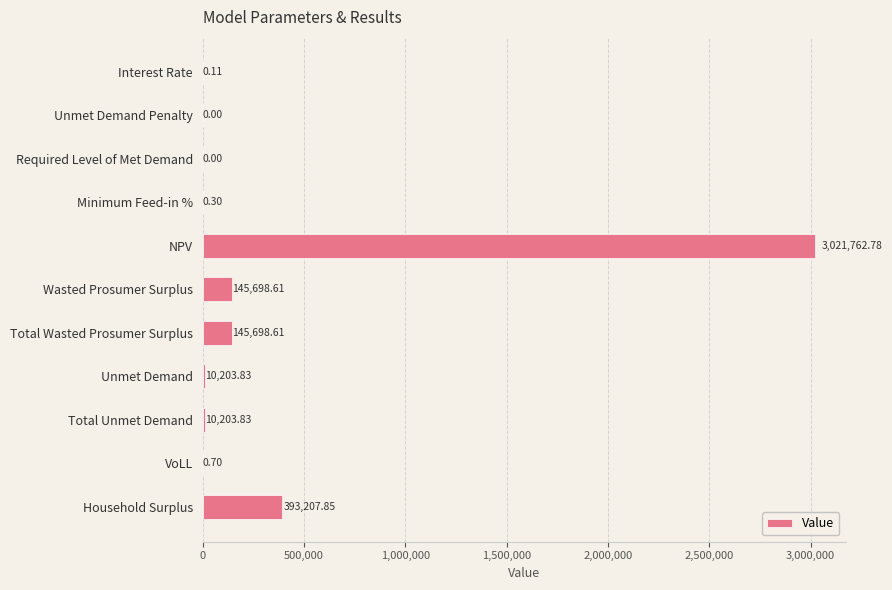

What is the sum of all values?

3726776.6